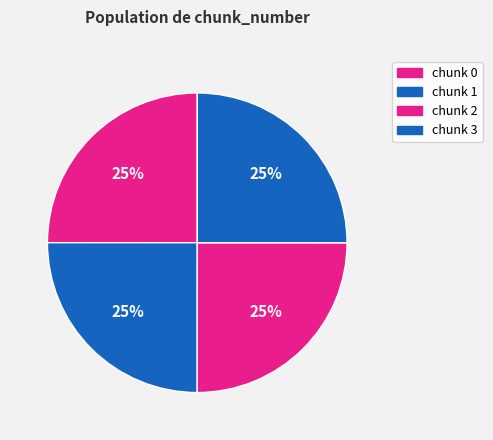

Which slice is the largest?

3